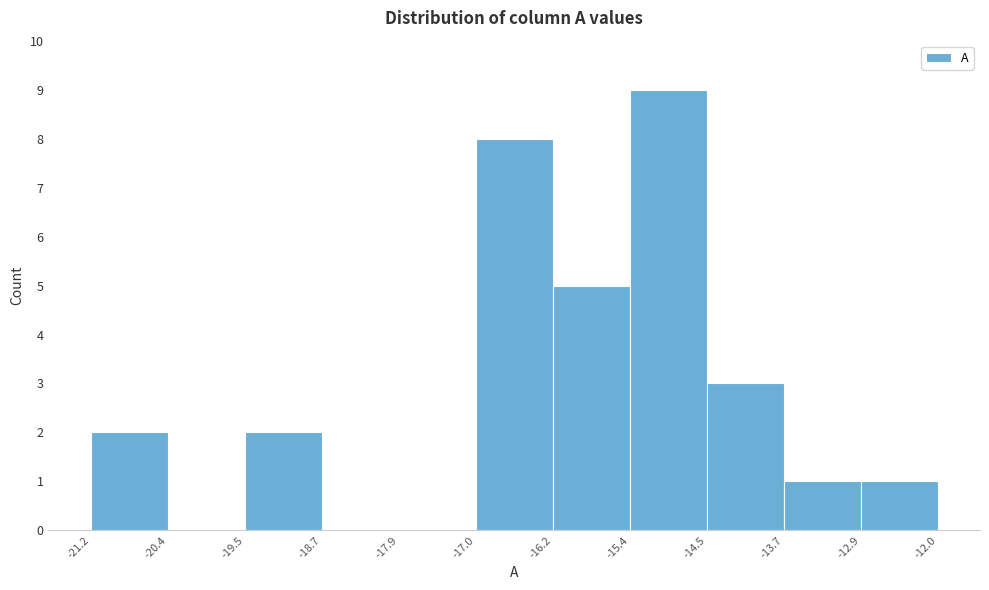

Which range on the x-axis has the tallest bar?

-15.4 to -14.5